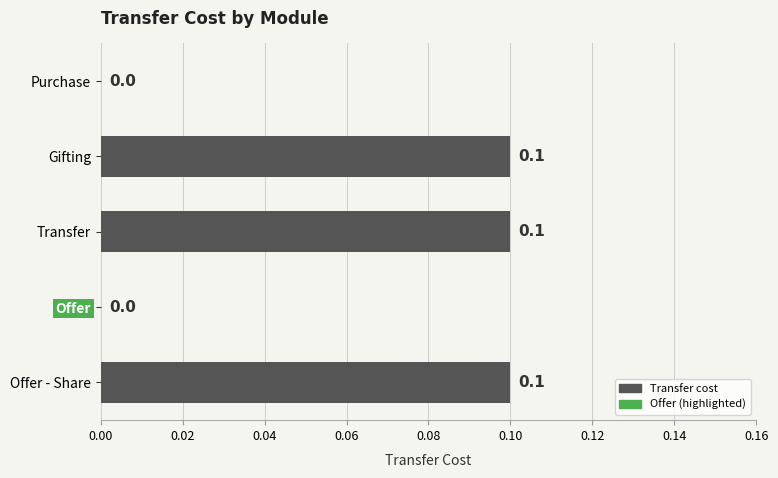

The chart shows a value of 0.0 at Offer. True or false?

True